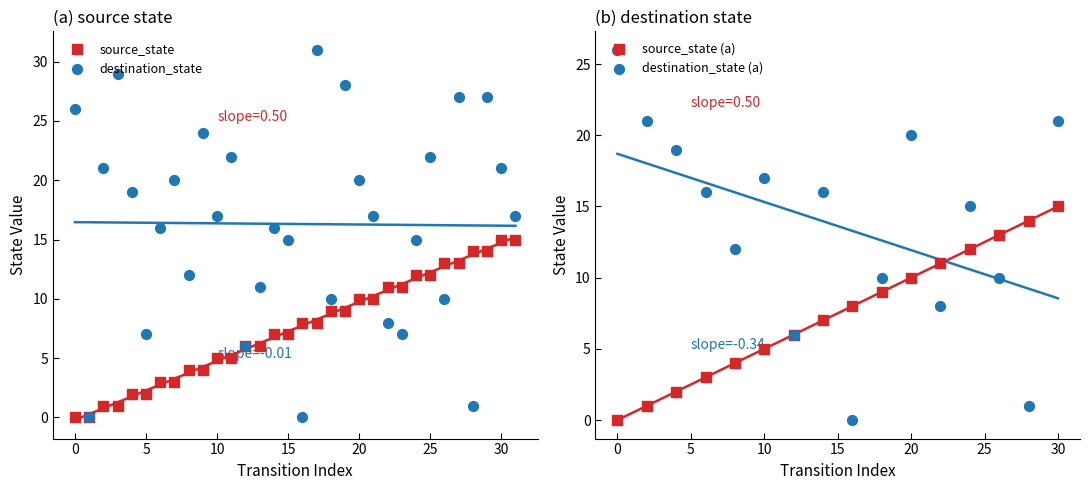

Which series has the largest total across all categories?

destination_state